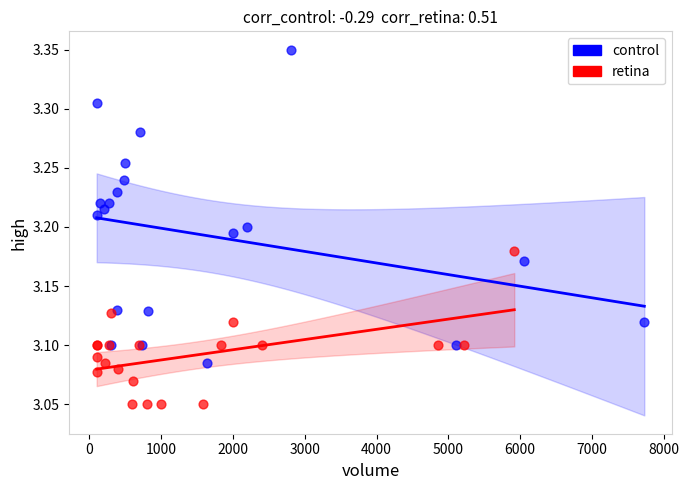

Which series contains the lowest Y value?

retina